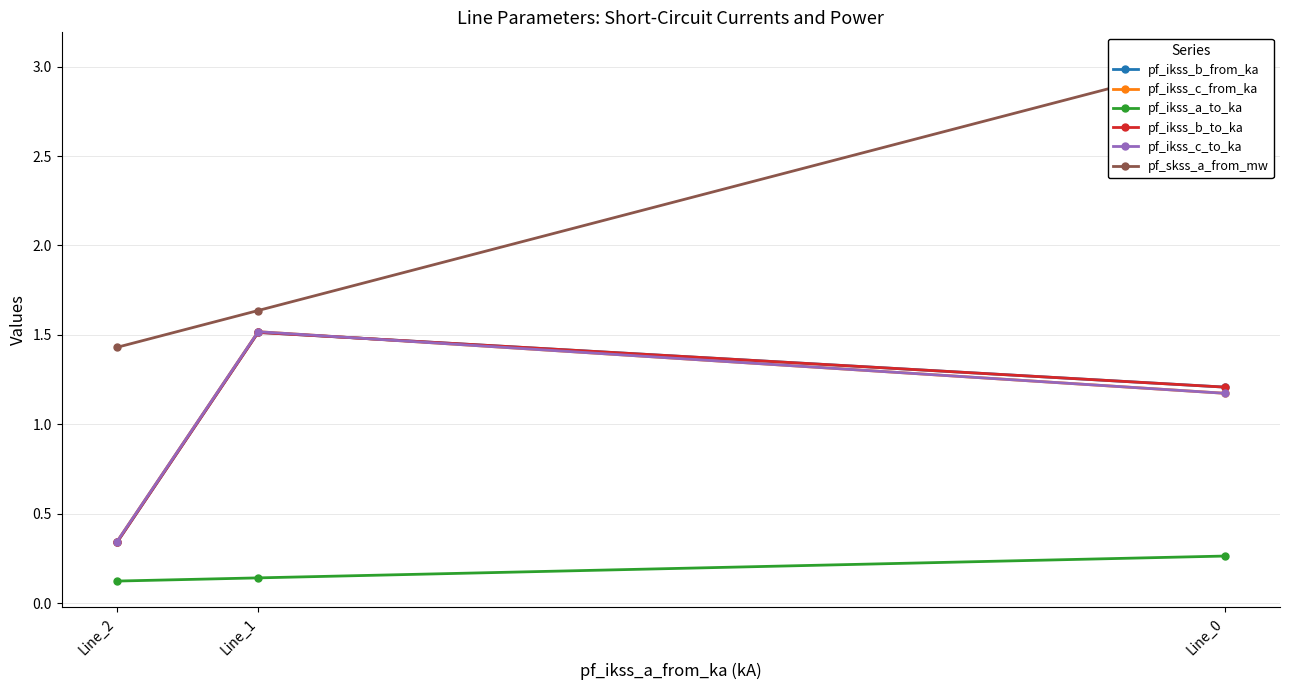

Which category has the highest value in the pf_ikss_b_to_ka series?

Line_1